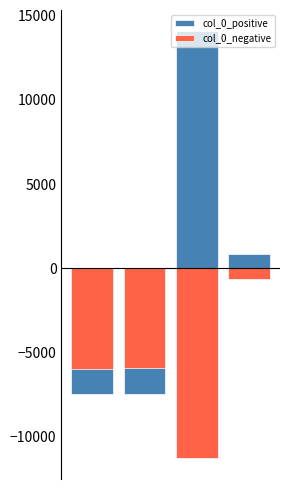

What is the difference between the highest and lowest values at 0?

1491.4